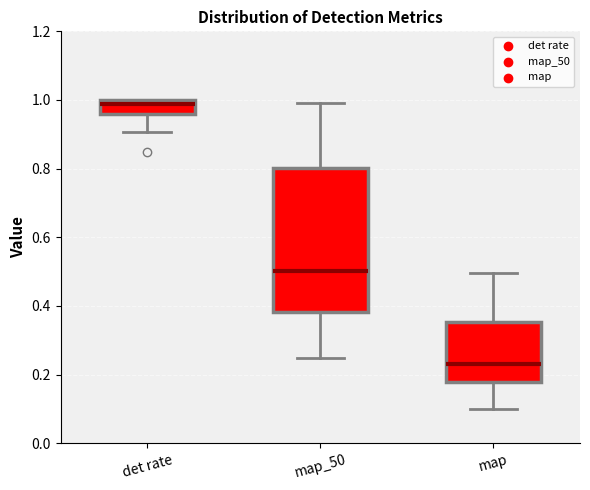

Which box is the tallest, from its lower edge to its upper edge?

map_50